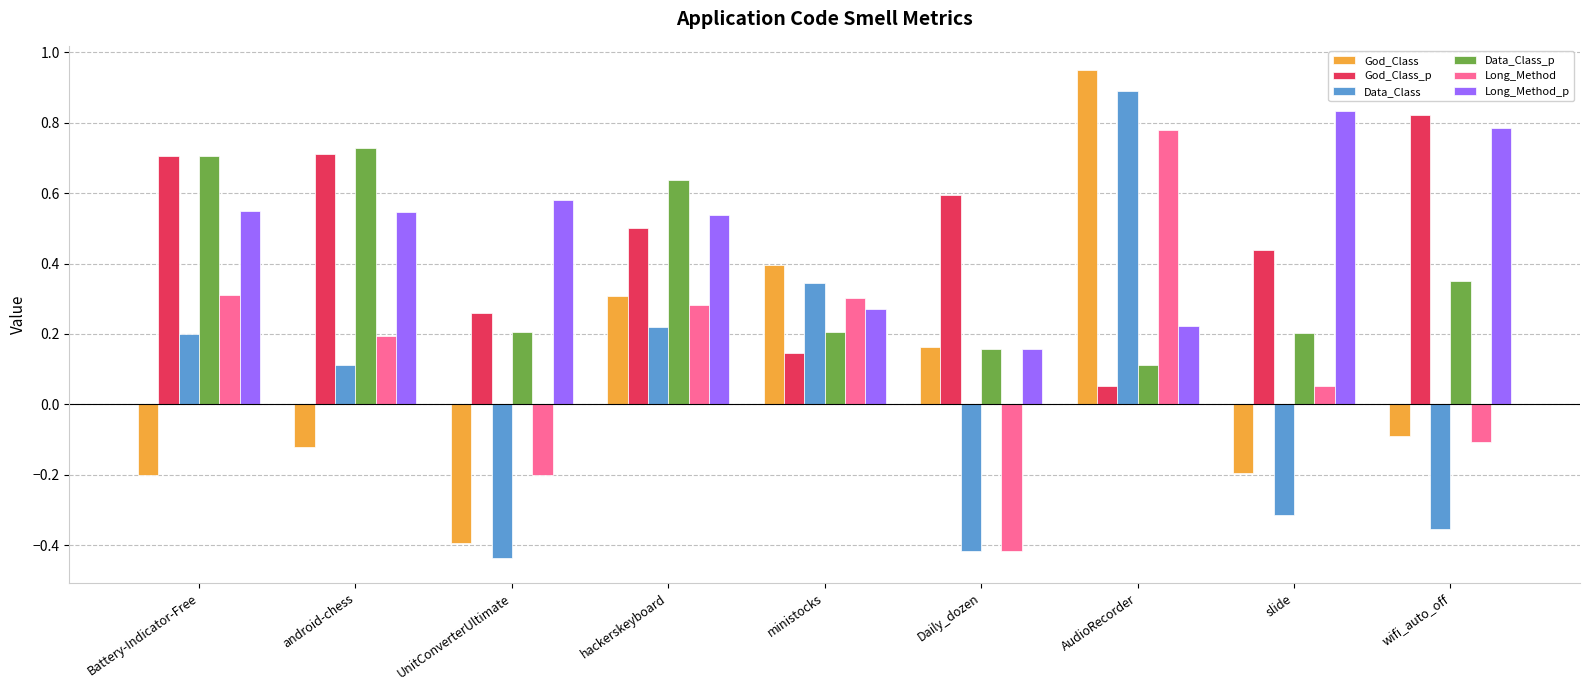

At which category does the chart reach its minimum across all series?

UnitConverterUltimate